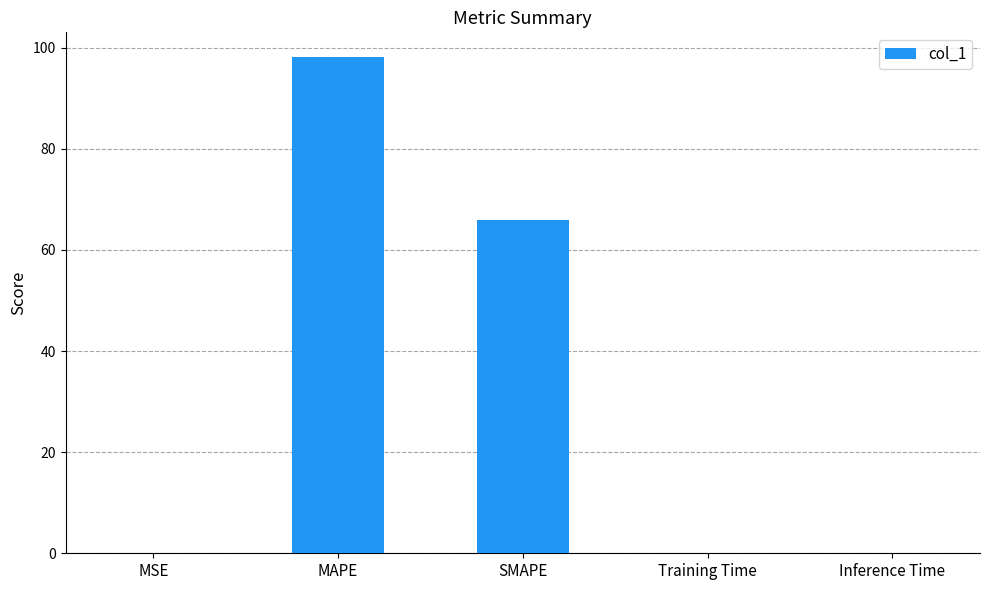

Which category has the highest value across all series?

MAPE